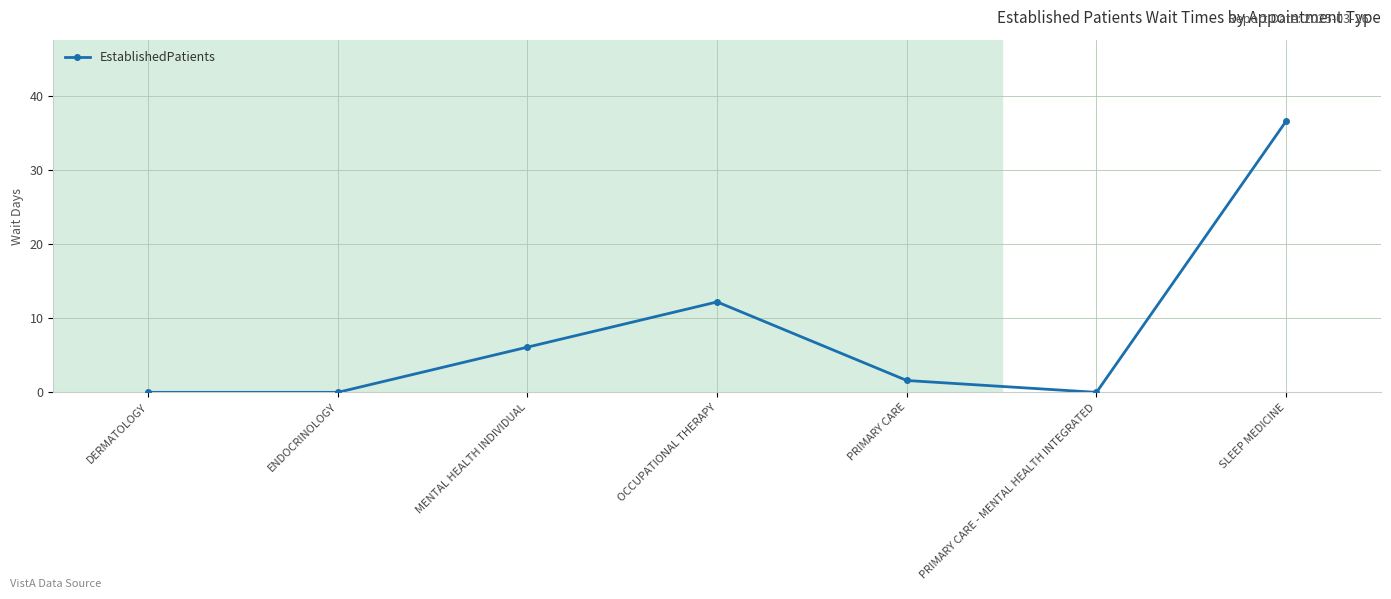

What is the average value?

8.1